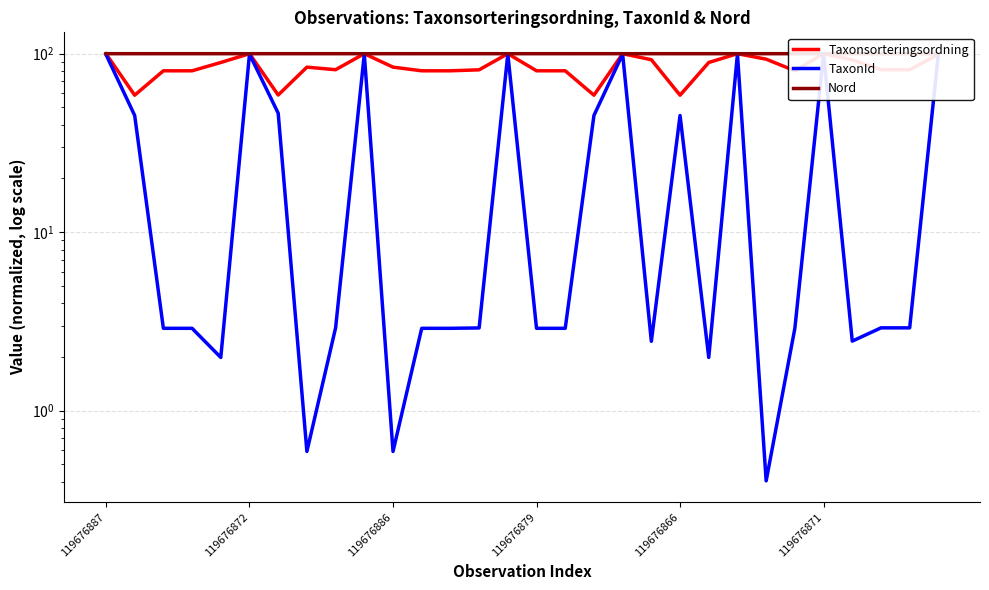

At which label does Taxonsorteringsordning reach its peak?

119676872